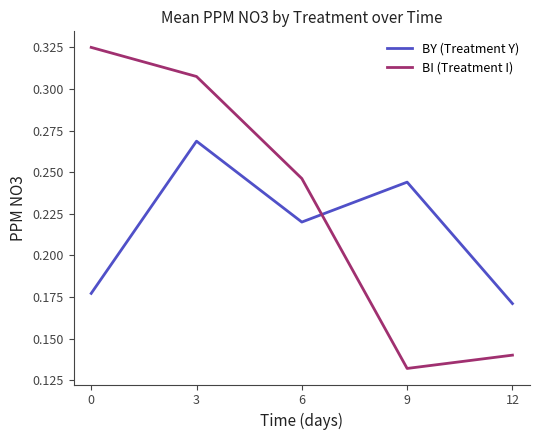

Between which two adjacent categories do BY (Treatment Y) and BI (Treatment I) first intersect?

6 and 9